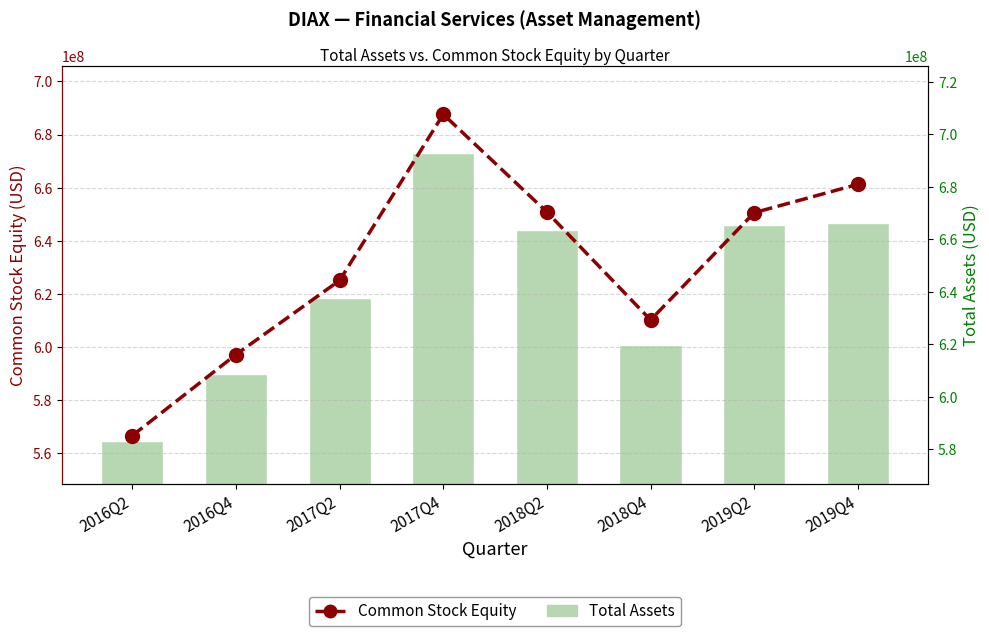

Rank the series by their average value, from highest to lowest.

Total Assets, Common Stock Equity